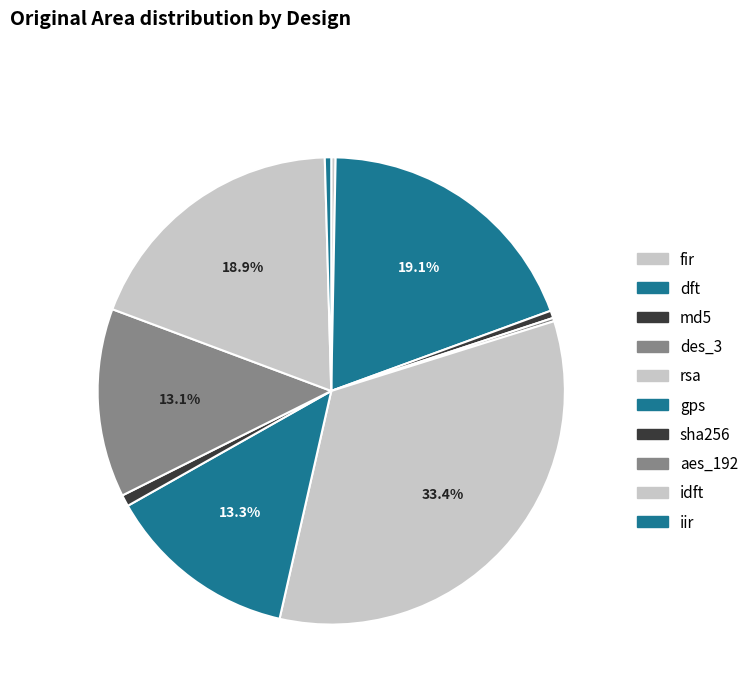

True or false: dft accounts for 27% of the total.

False